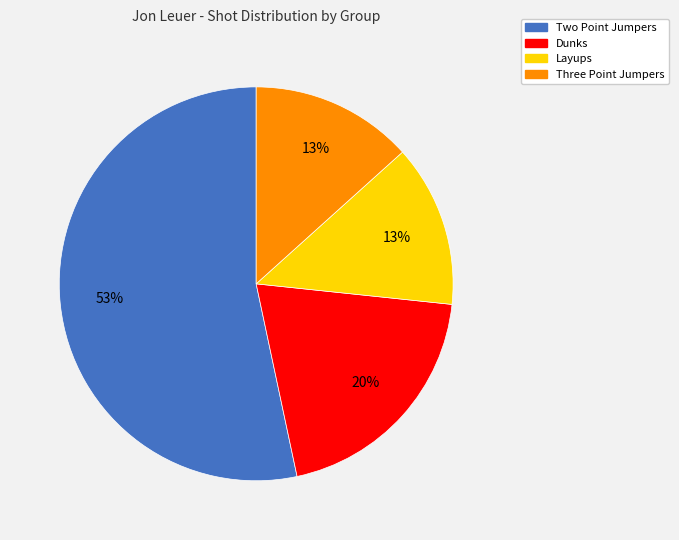

To the nearest percent, what is the combined percentage of Dunks and Layups?

33%